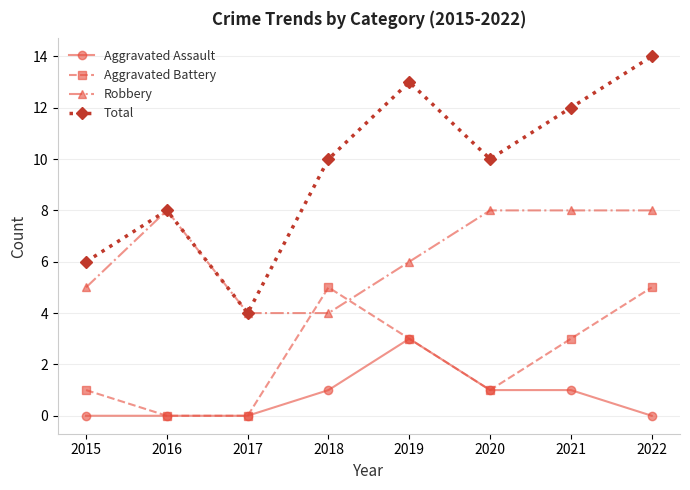

What is the minimum value for Total?

4